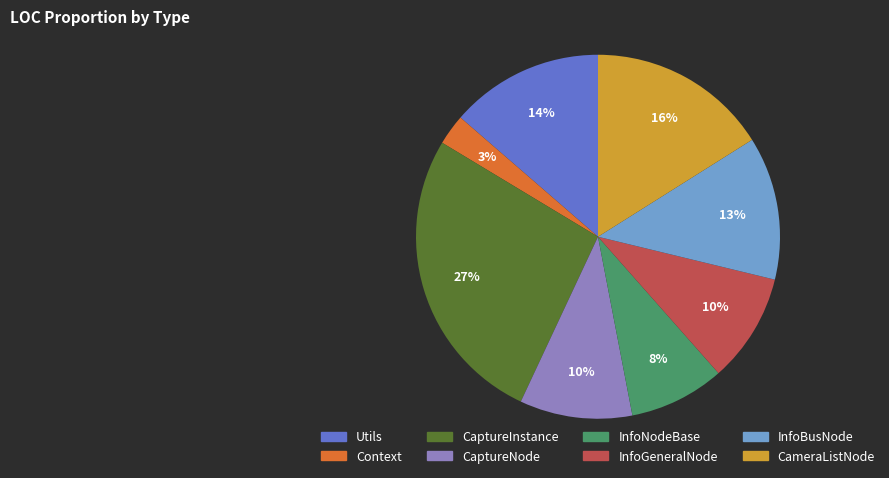

To the nearest percent, what is the combined percentage of CaptureInstance and CaptureNode?

37%